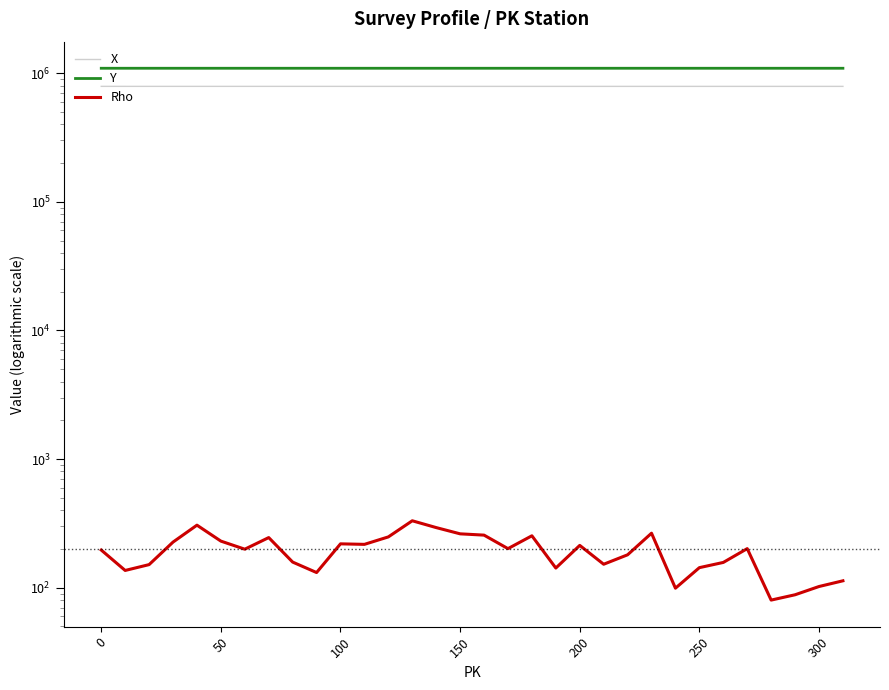

At how many categories does at least one series exceed 392094?

32